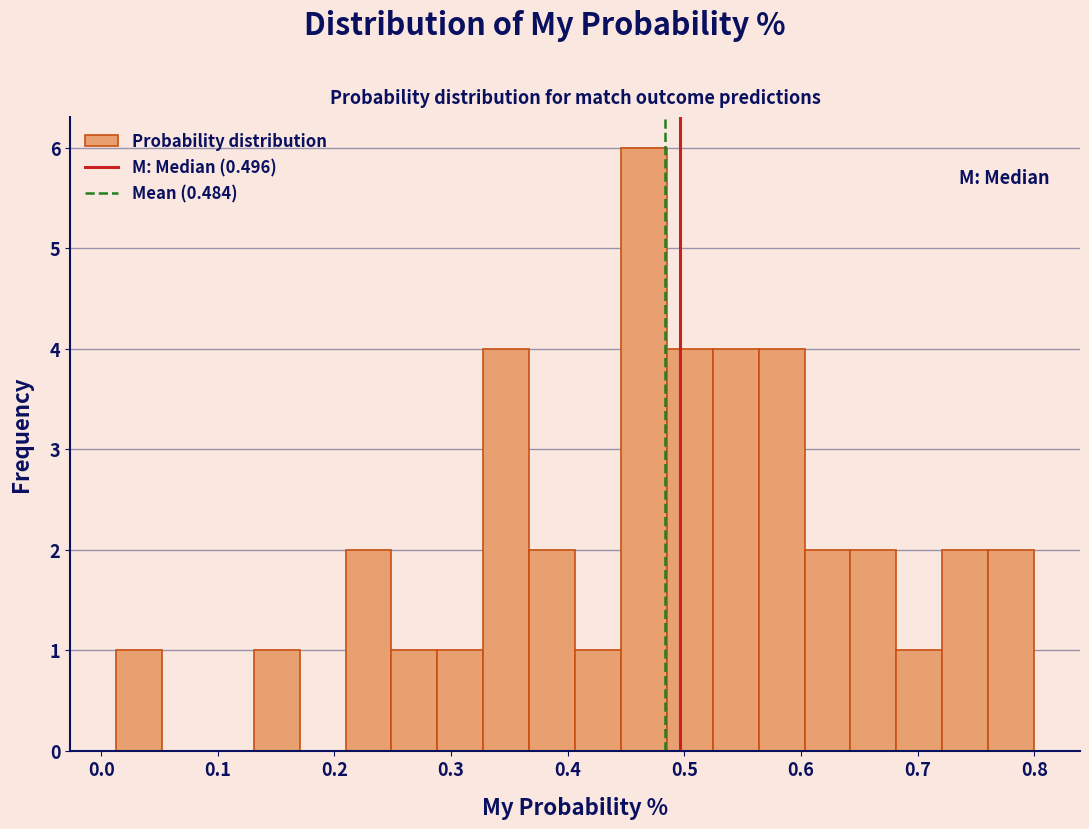

Read against the x-axis, roughly where is the centre of the tallest bar?

0.47